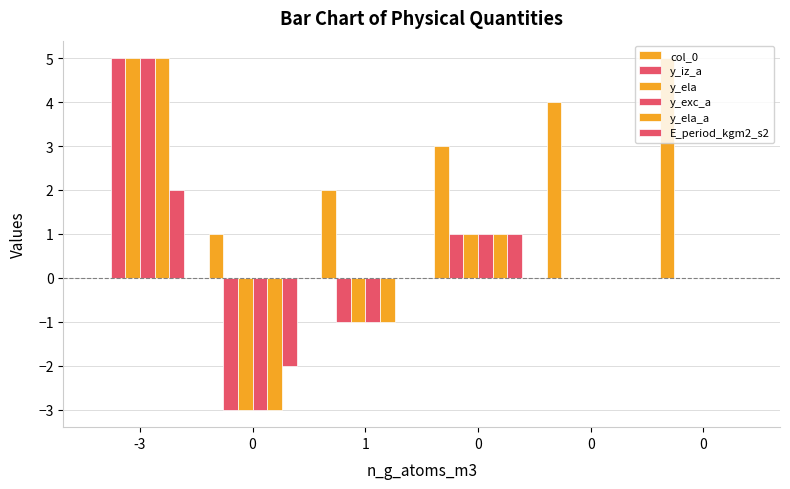

Count the number of categories in the chart.

6